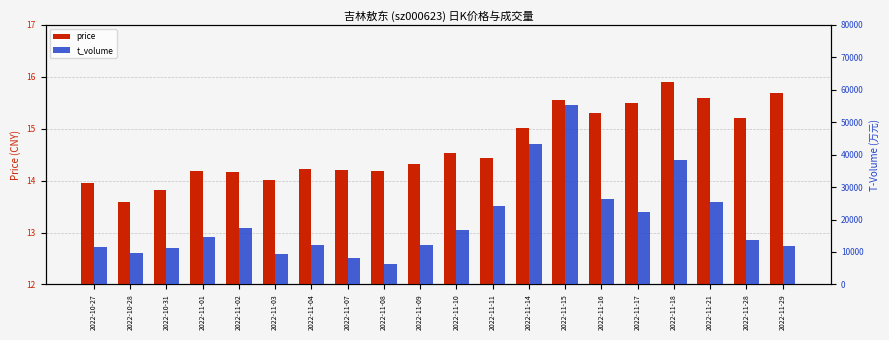

What is the difference between the highest and lowest values at 2022-11-21?

25268.4